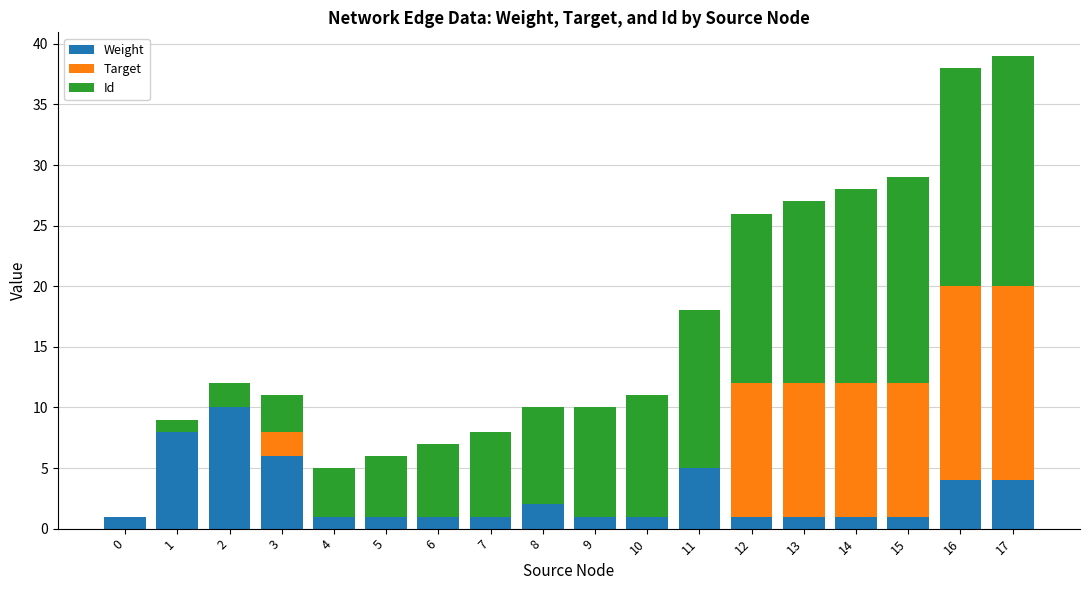

The value of Weight at 17 is 4. True or false?

True